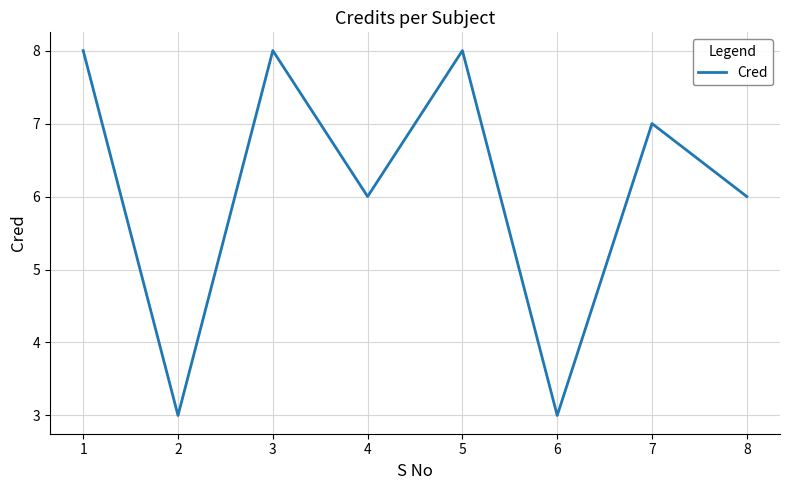

At which category does the data reach its first local peak?

3